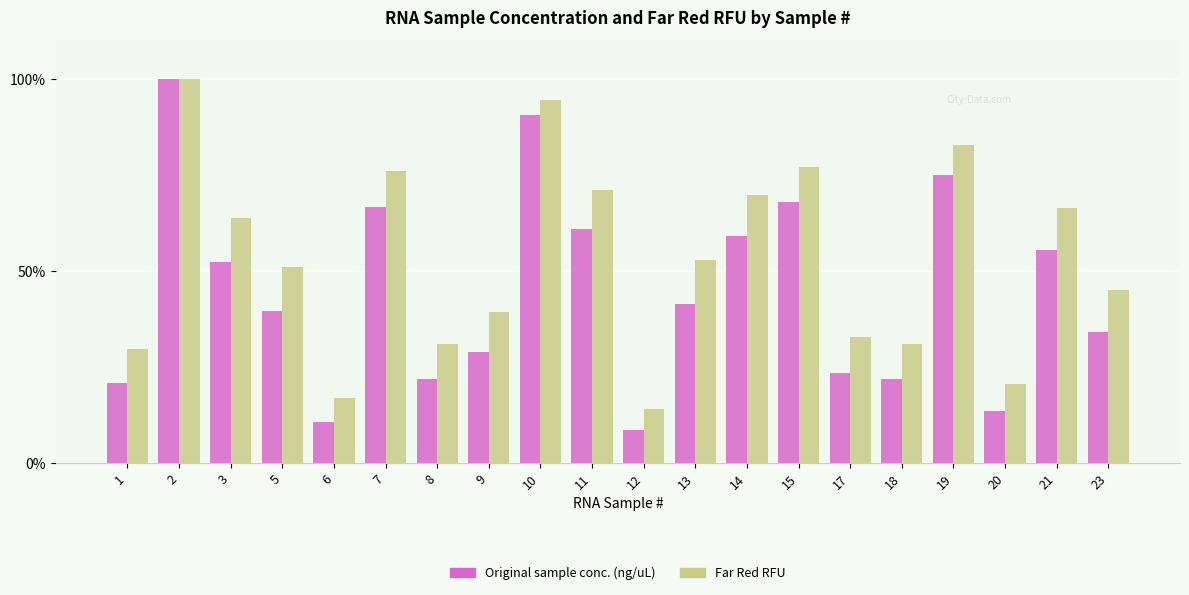

Rank the series at 11 from highest to lowest value.

Far Red RFU, Original sample conc. (ng/uL)